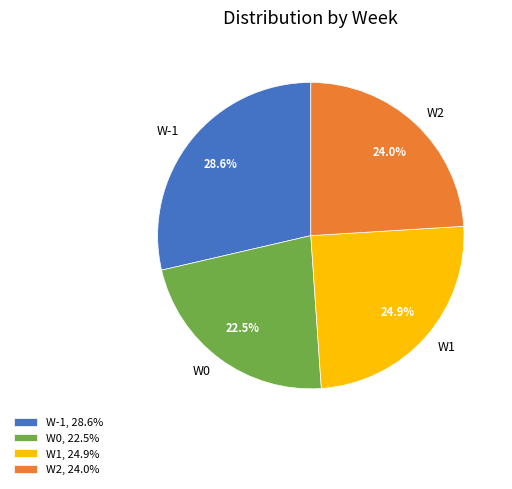

Rank the categories by value from highest to lowest.

W-1, W1, W2, W0